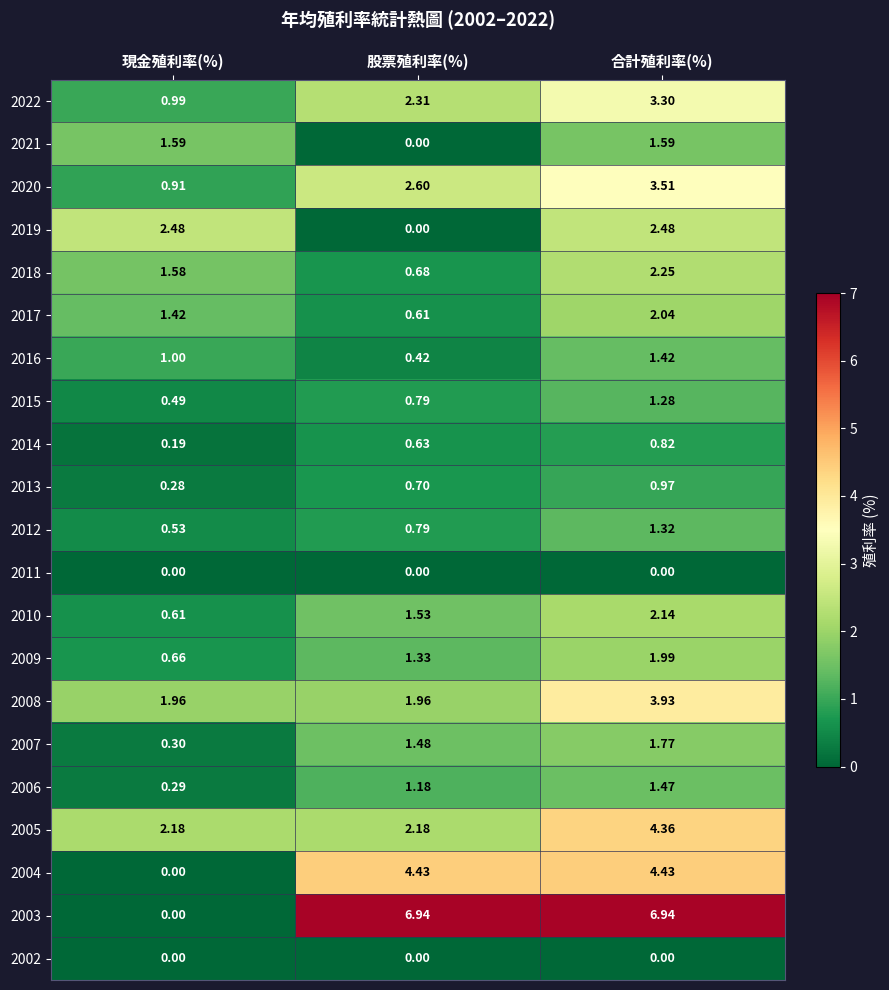

At which label is 2018 closest to 1?

股票殖利率(%)